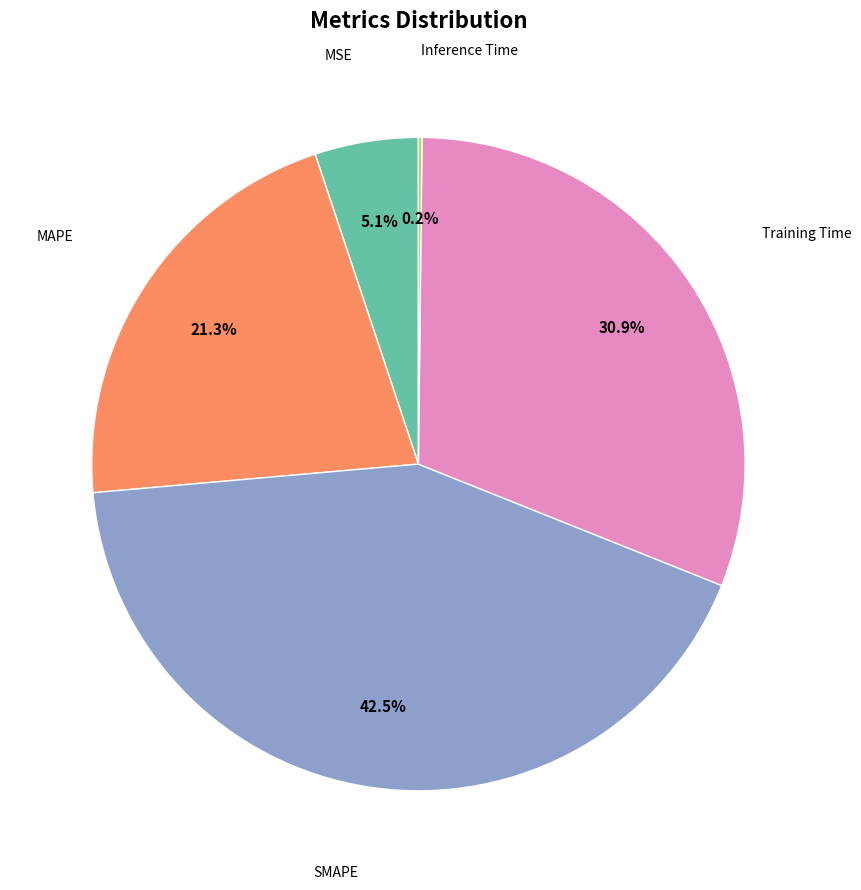

Is there a majority slice in this chart?

No